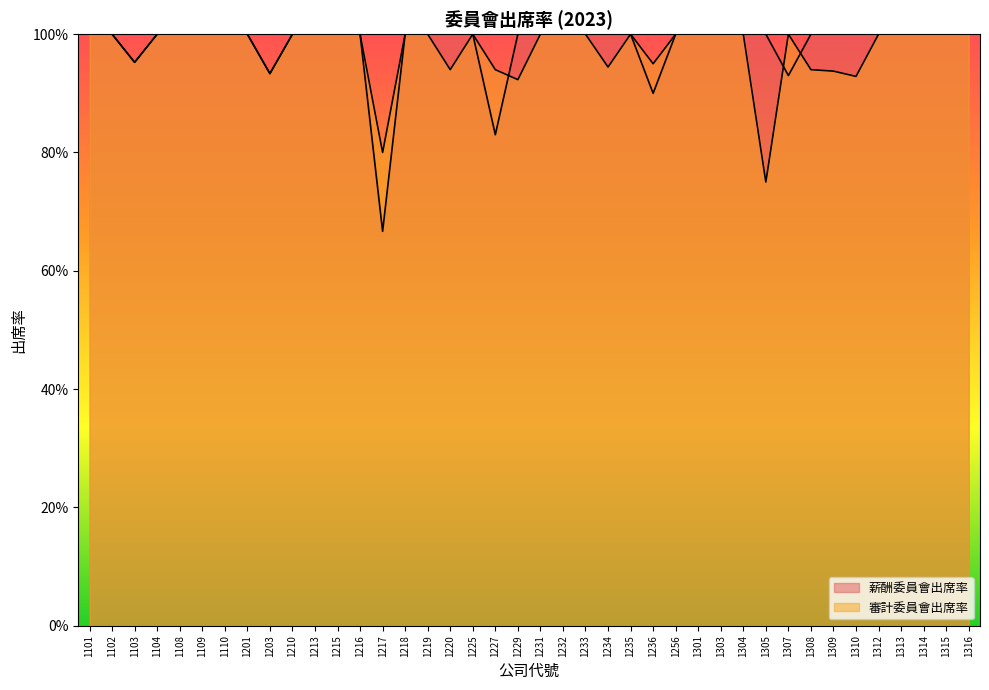

Reading left to right, list all the values displayed in this chart.

薪酬委員會出席率: 1101=1.0	1102=1.0	1103=1.0	1104=1.0	1108=1.0	1109=1.0	1110=1.0	1201=1.0	1203=0.9	1210=1.0	1213=1.0	1215=1.0	1216=1.0	1217=0.7	1218=1.0	1219=1.0	1220=1.0	1225=1.0	1227=0.8	1229=1.0	1231=1.0	1232=1.0	1233=1.0	1234=1.0	1235=1.0	1236=0.9	1256=1.0	1301=1.0	1303=1.0	1304=1.0	1305=1.0	1307=0.9	1308=1.0	1309=1.0	1310=1.0	1312=1.0	1313=1.0	1314=1.0	1315=1.0	1316=1.0
審計委員會出席率: 1101=1.0	1102=1.0	1103=1.0	1104=1.0	1108=1.0	1109=1.0	1110=1.0	1201=1.0	1203=0.9	1210=1.0	1213=1.0	1215=1.0	1216=1.0	1217=0.8	1218=1.0	1219=1.0	1220=0.9	1225=1.0	1227=0.9	1229=0.9	1231=1.0	1232=1.0	1233=1.0	1234=0.9	1235=1.0	1236=0.9	1256=1.0	1301=1.0	1303=1.0	1304=1.0	1305=0.8	1307=1.0	1308=0.9	1309=0.9	1310=0.9	1312=1.0	1313=1.0	1314=1.0	1315=1.0	1316=1.0